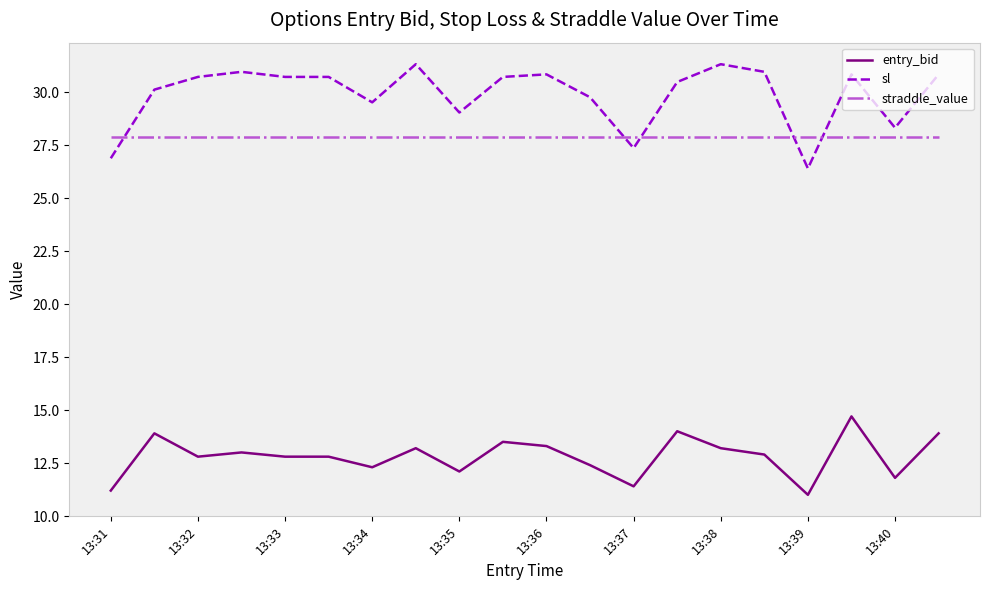

What is the maximum value shown in the chart?

31.3